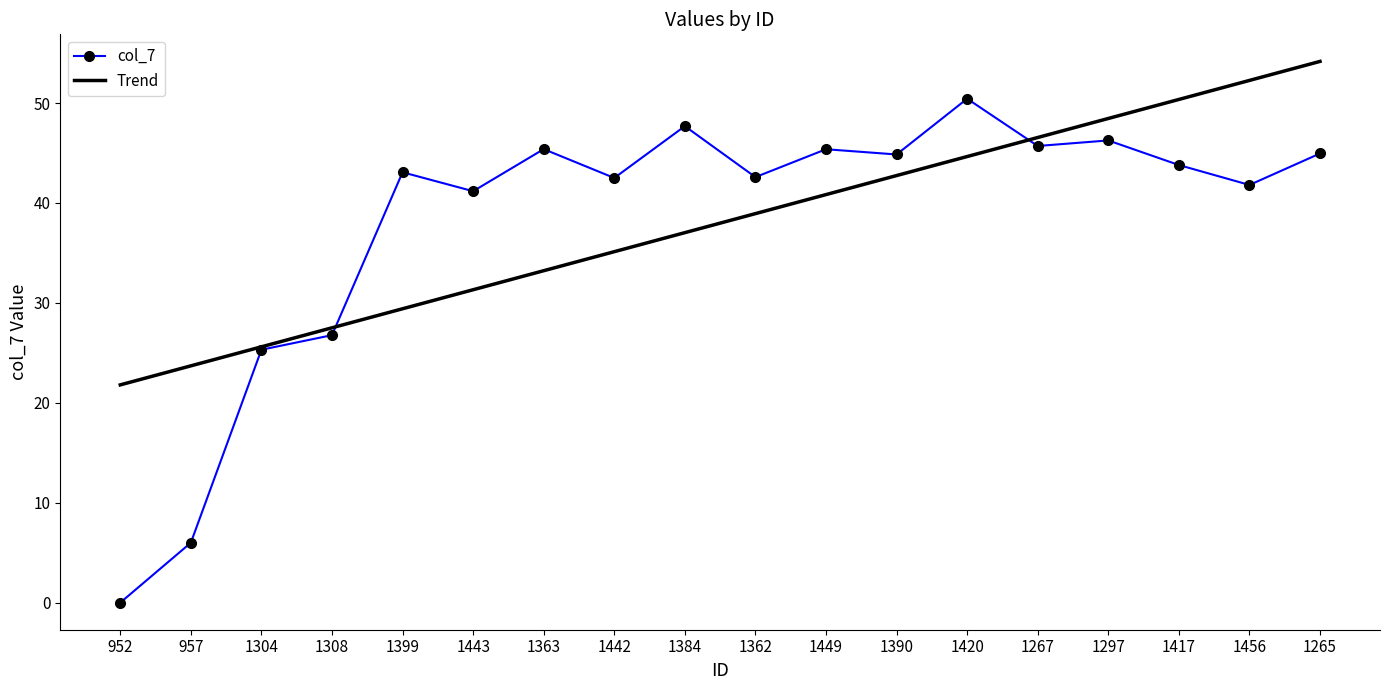

Which series has the widest spread of values?

col_7